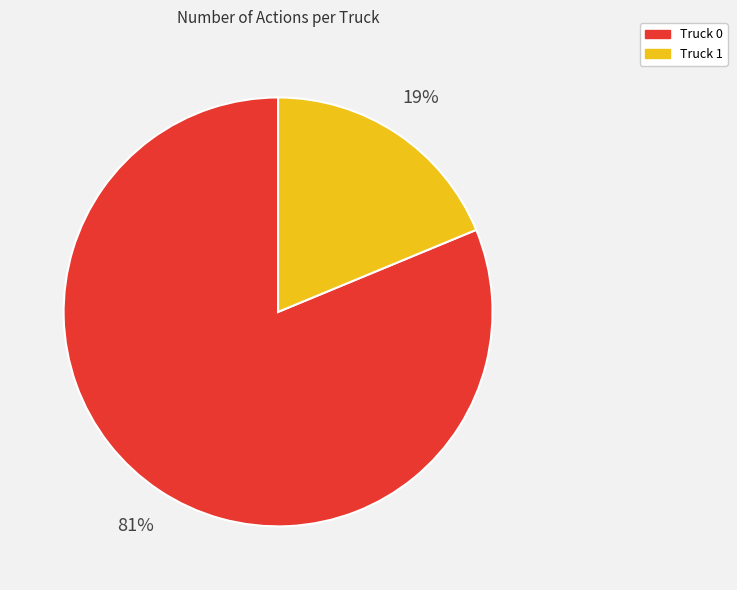

Combined, do Truck 1 and Truck 0 account for over 50%?

Yes